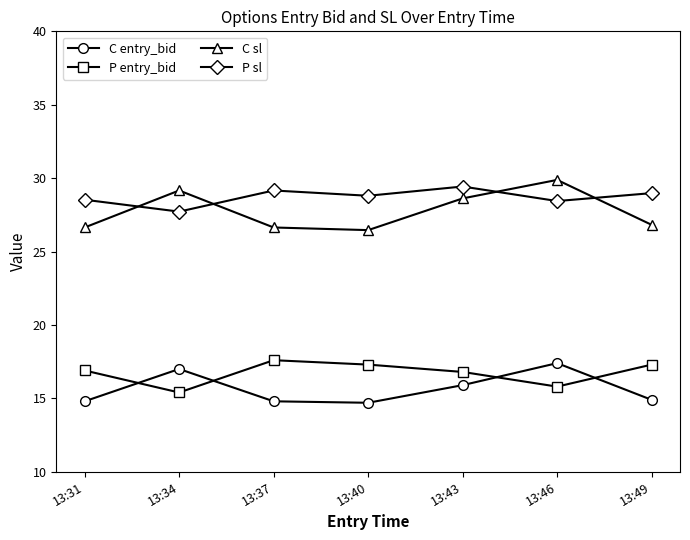

True or false: P entry_bid and P sl intersect in this chart.

False